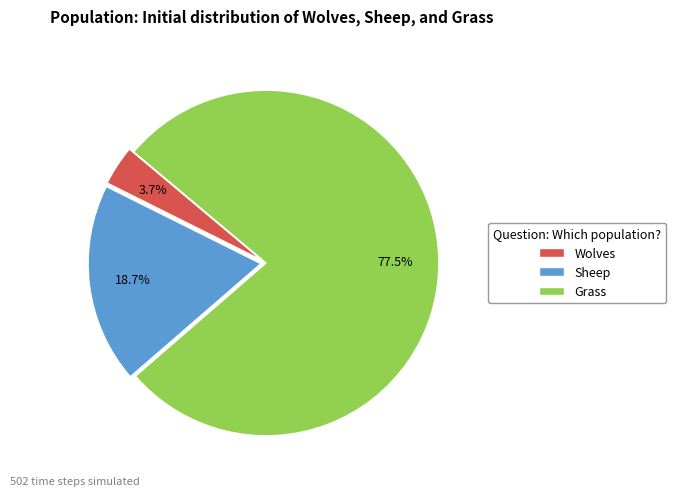

To the nearest percent, what is the average slice percentage?

33%